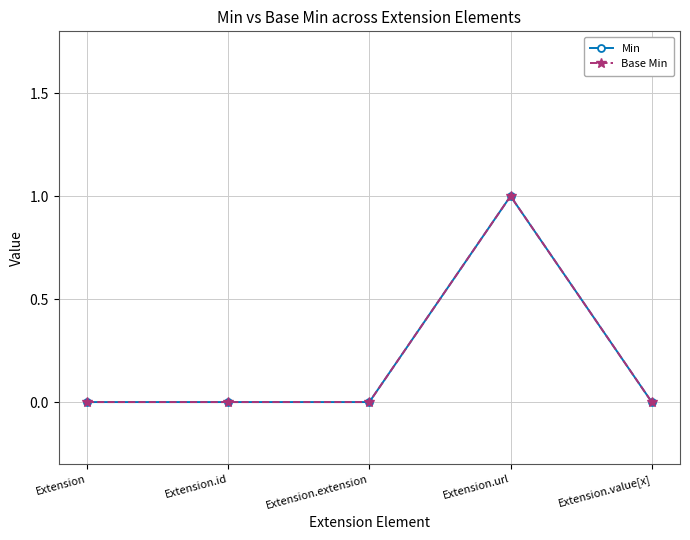

Does the chart have visible grid lines?

Yes